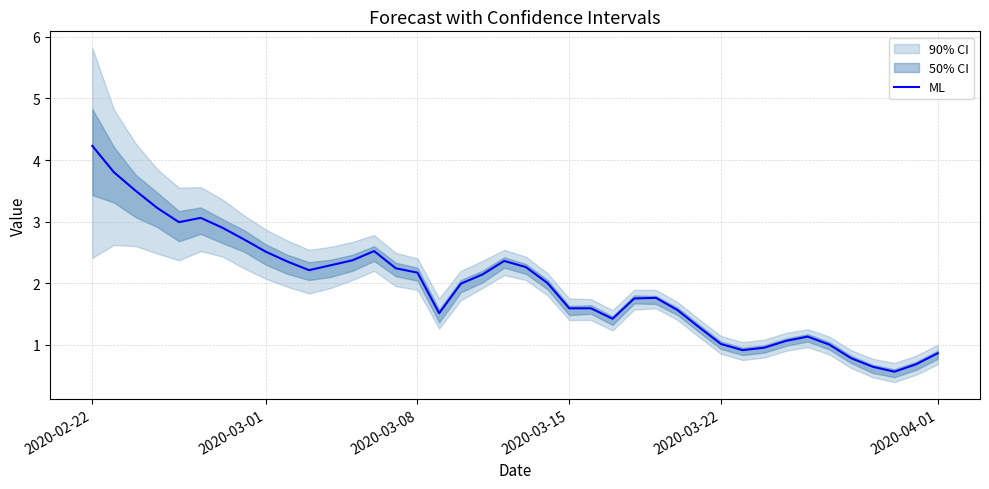

True or false: there are more than 2 points higher than both neighbors.

True